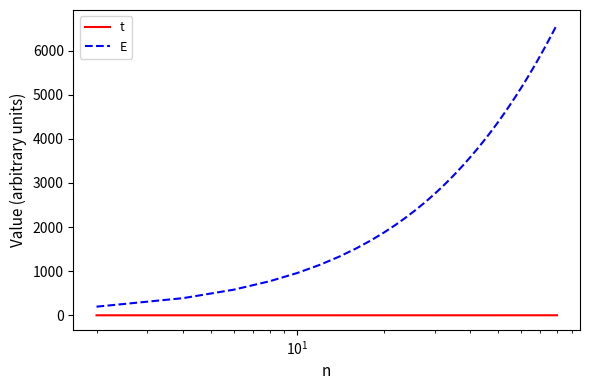

True or false: E and t cross at least once.

False